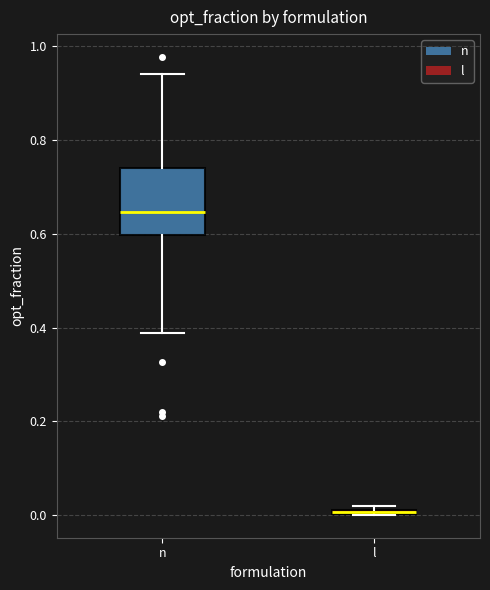

Where is the upper edge of the box for l on the y-axis? The values are not printed on the chart, so give them approximately, as read against the axis.

0.02